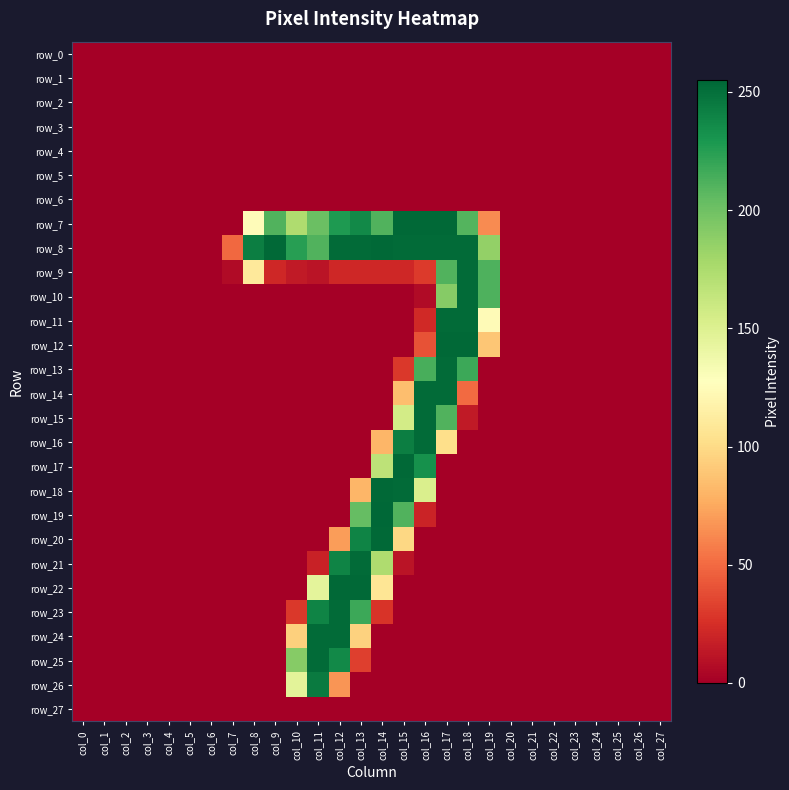

Rank the series by their maximum value, from lowest to highest.

row_0, row_1, row_2, row_3, row_4, row_5, row_6, row_27, row_26, row_9, row_10, row_11, row_13, row_14, row_15, row_16, row_21, row_23, row_24, row_25, row_7, row_8, row_12, row_17, row_18, row_20, row_22, row_19